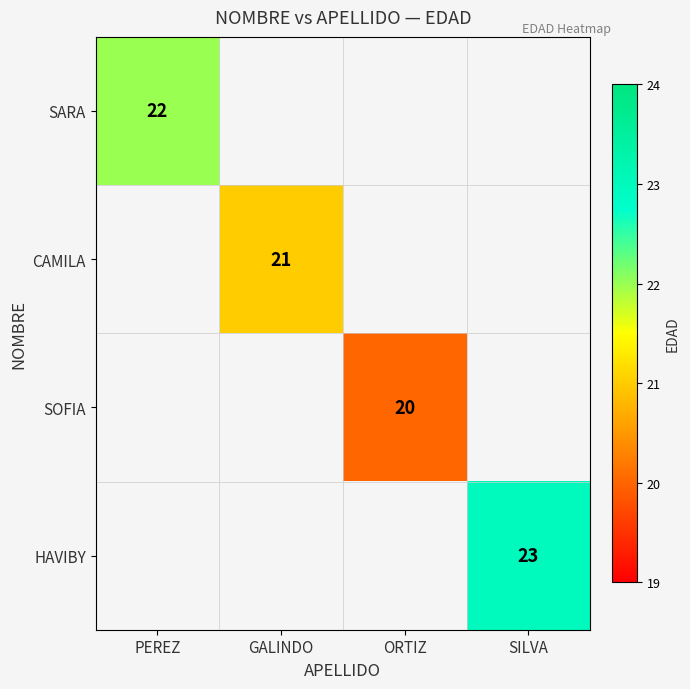

Which category has the lowest value across all series?

ORTIZ